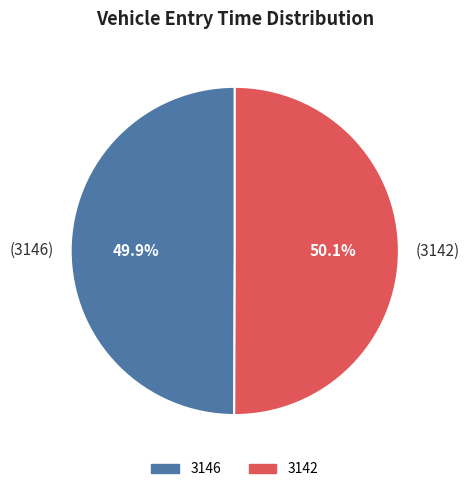

What is the ratio of the value at (3146) to the value at (3142)?

1.0